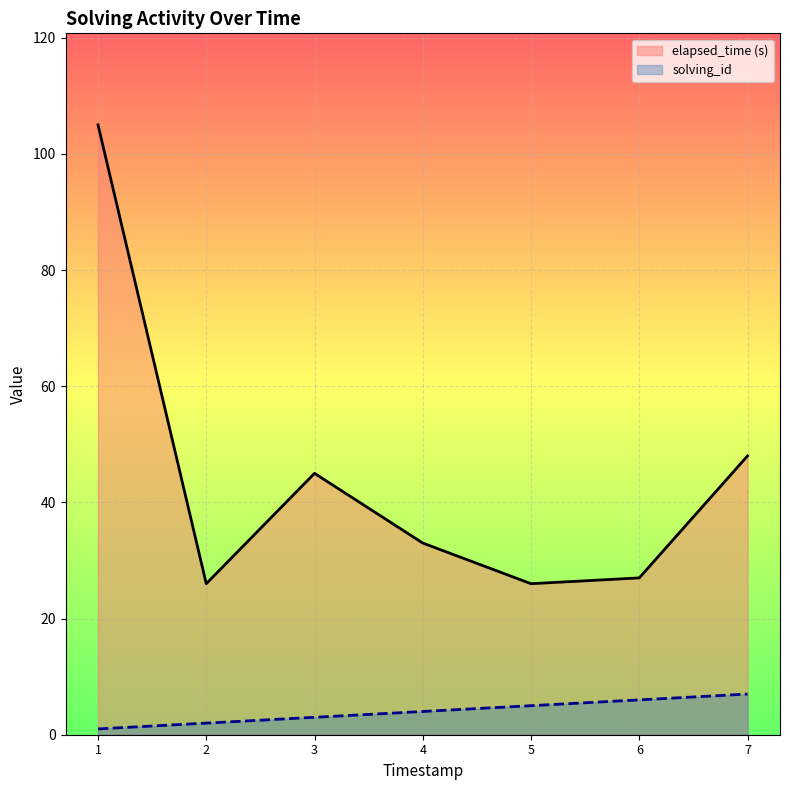

What is the total value across all series at 6?

33